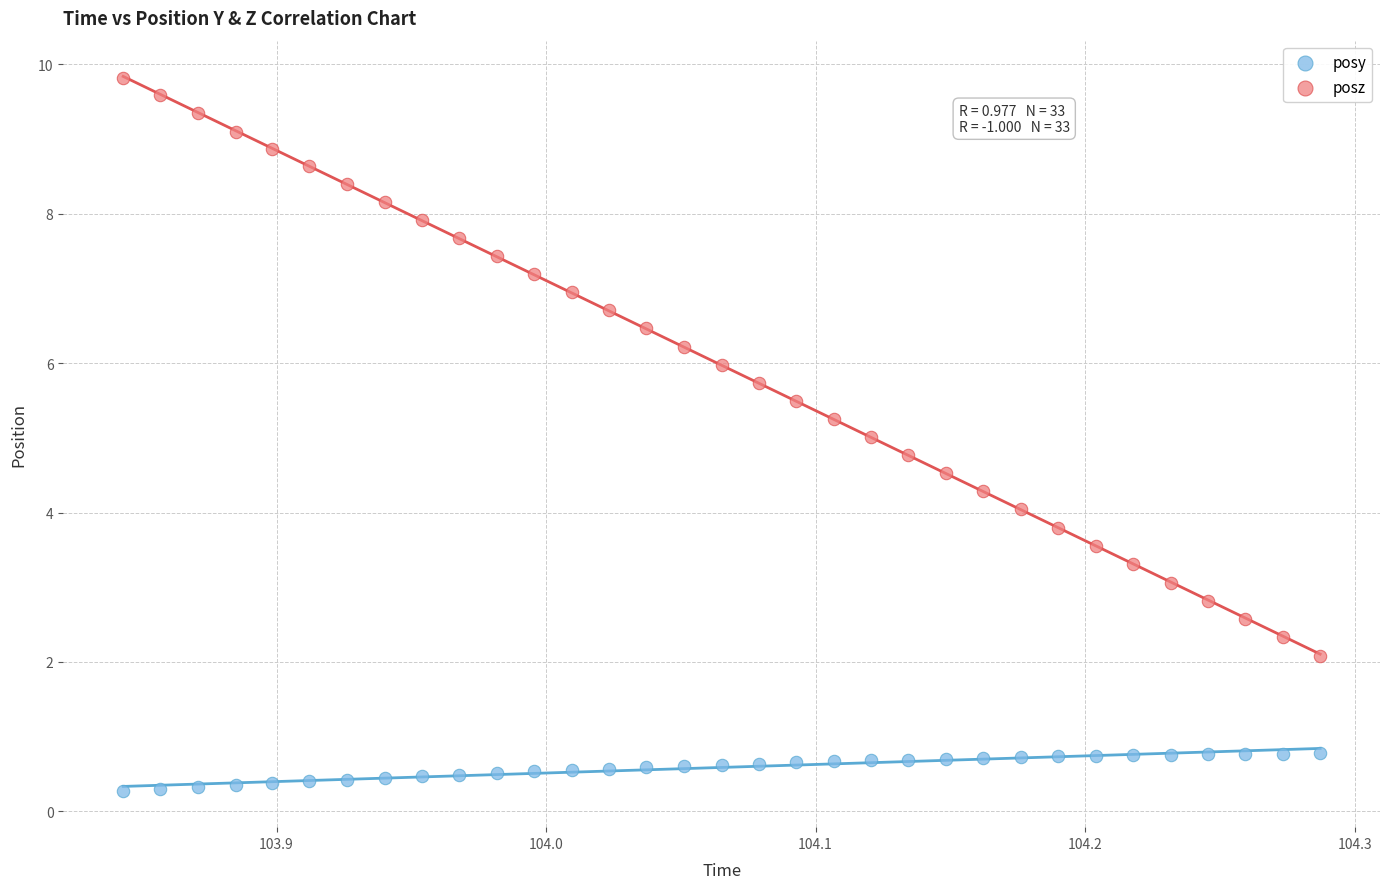

Across all data points, what is the range of X values (max minus min)?

0.4